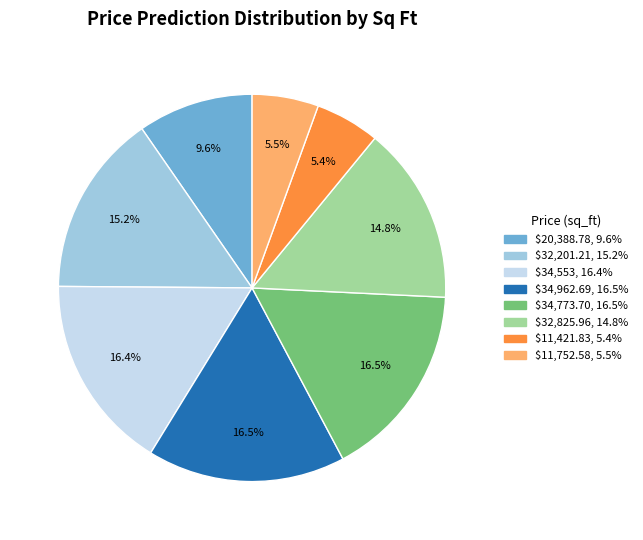

What portion of the pie excludes $11,752.58?

94.5%